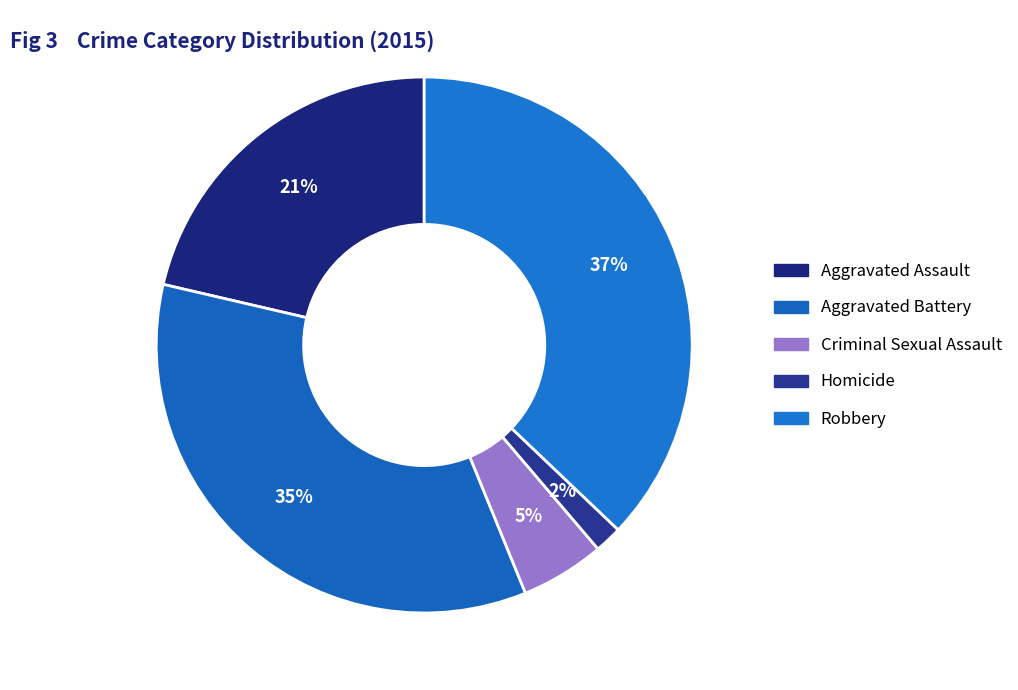

How many slices are in this pie chart?

5